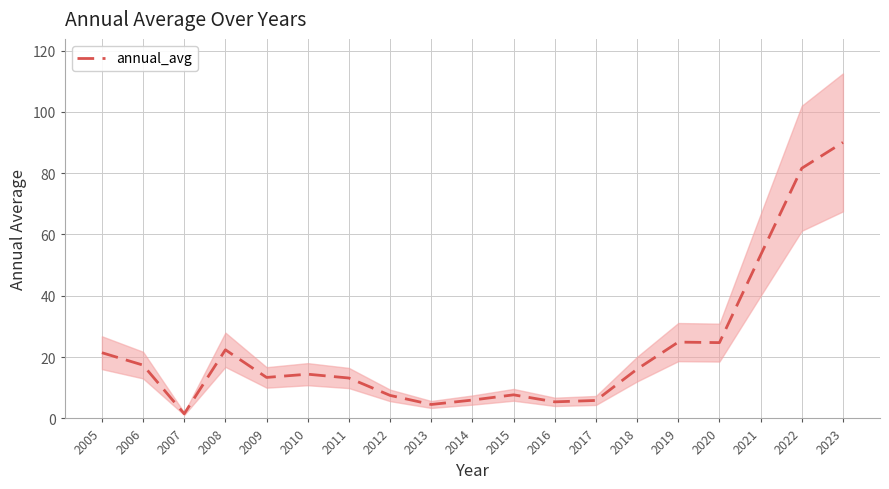

What is the value of the 12th point from the left?

5.4